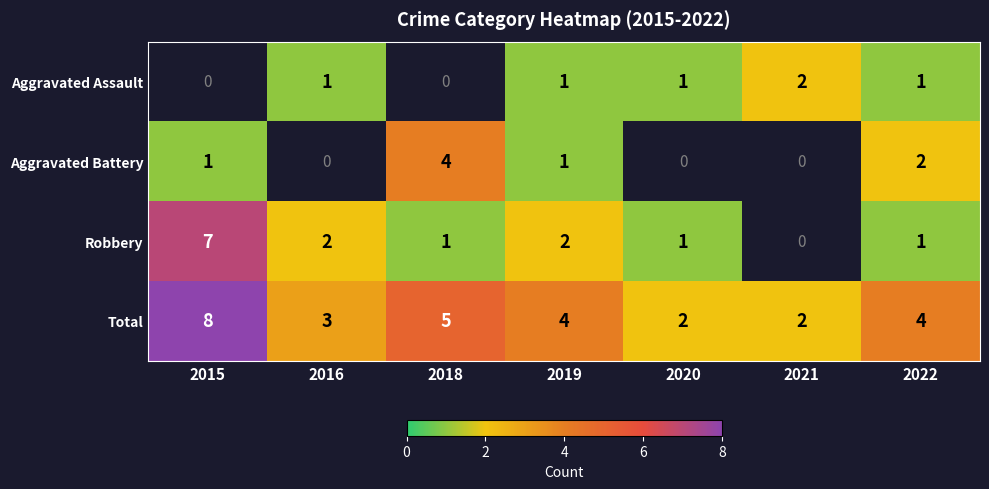

What value does the Total series have at 2018?

5